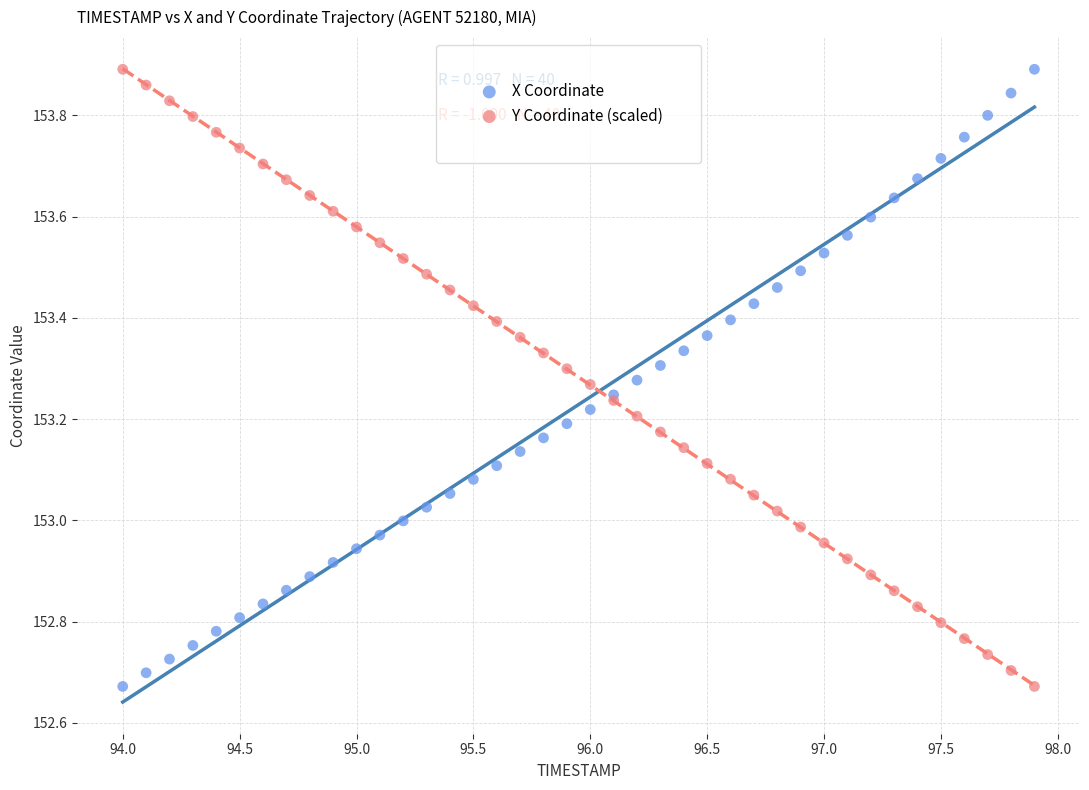

What are all the series names shown in the legend?

X Coordinate, Y Coordinate (scaled)